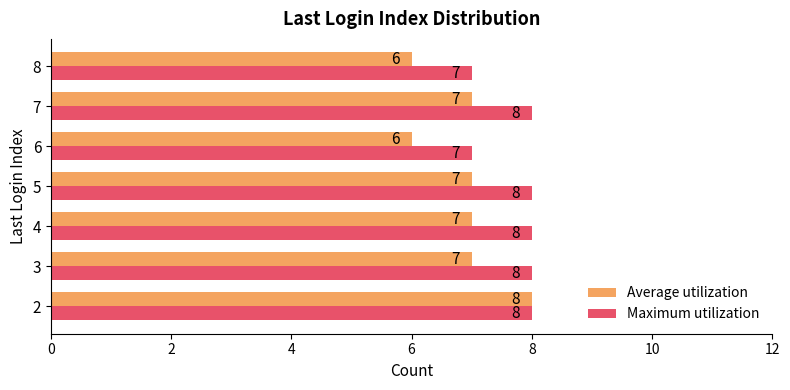

How many series are shown in this chart?

2